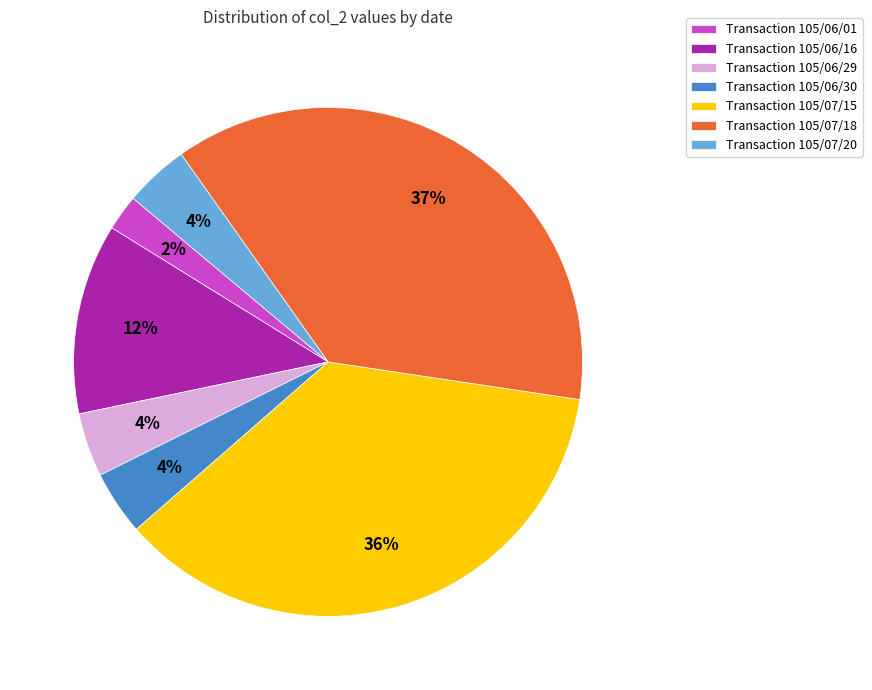

To the nearest percent, what is the average slice percentage?

14%